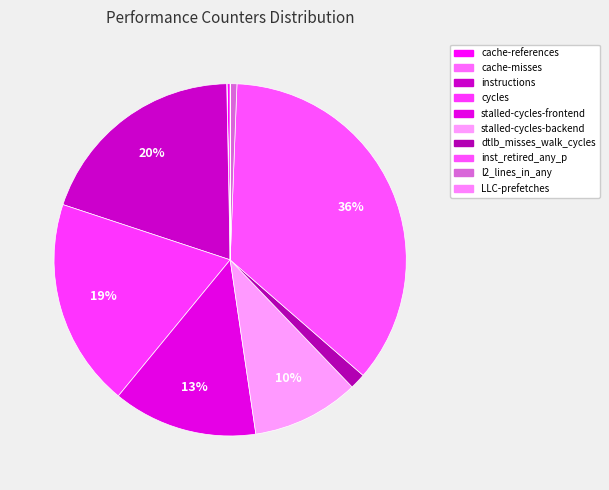

Do stalled-cycles-frontend and LLC-prefetches together represent more than half of the pie?

No